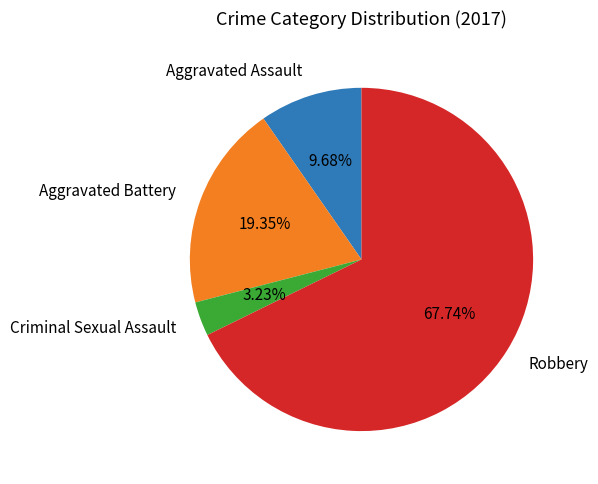

To the nearest percent, what percentage of the pie is Robbery?

68%